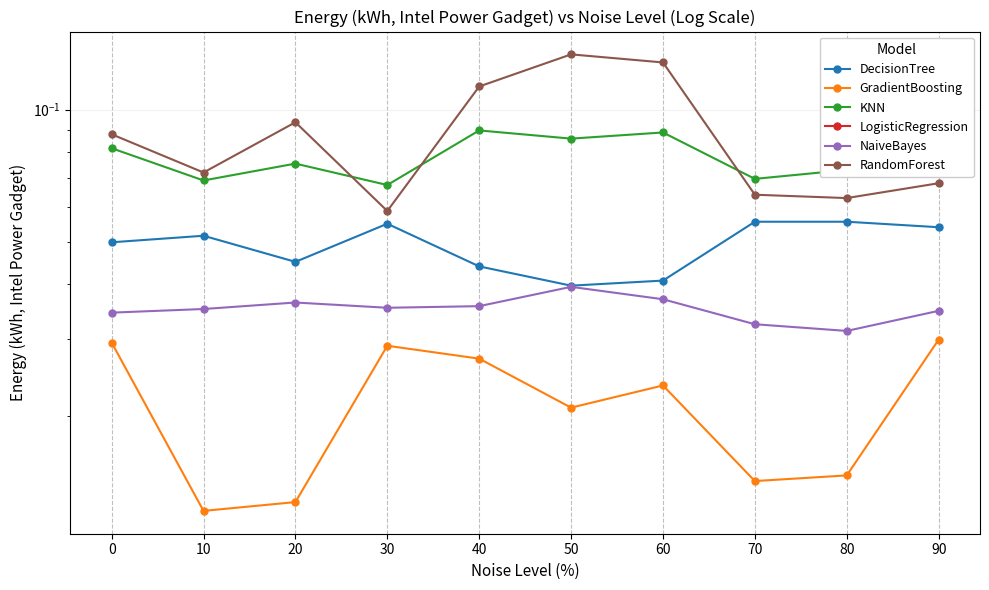

True or false: NaiveBayes has a value of 0.0 at 80.

False